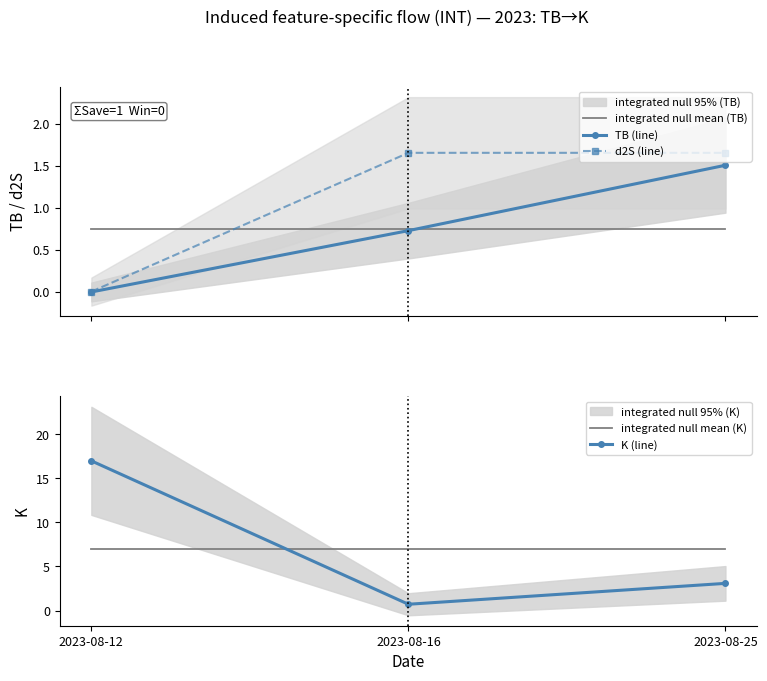

Read the integrated null mean (K) value at 2023-08-25.

6.9